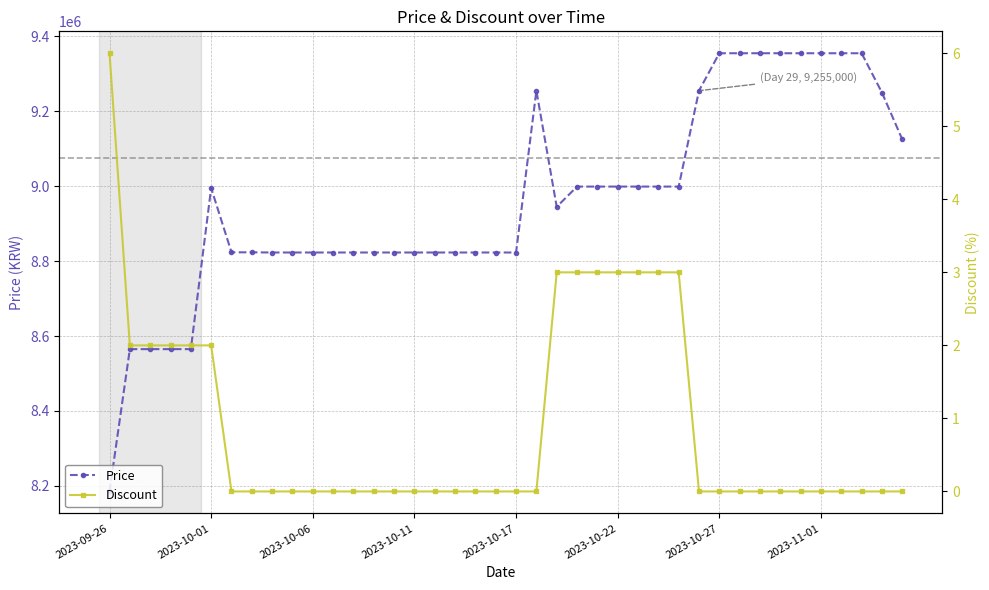

How many Discount values are between 0 and 2?

32